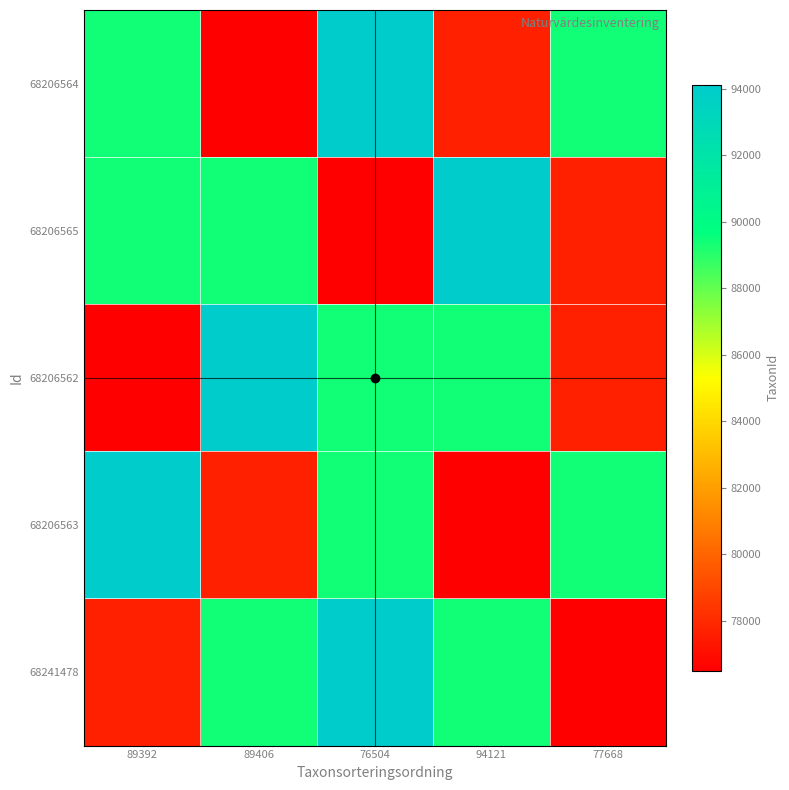

Which series changed the most between 89406 and 77668?

68206562